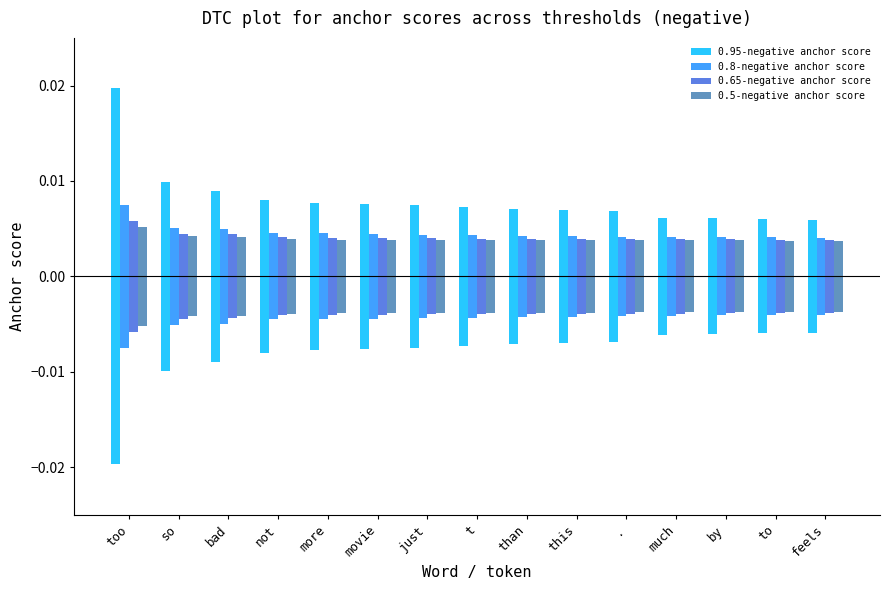

Rank the categories by 0.95-negative anchor score value from lowest to highest.

feels, to, by, much, ., this, than, t, just, movie, more, not, bad, so, too